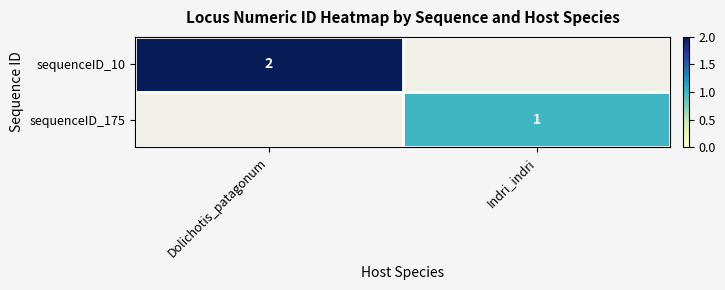

Which series has the widest spread of values?

sequenceID_10